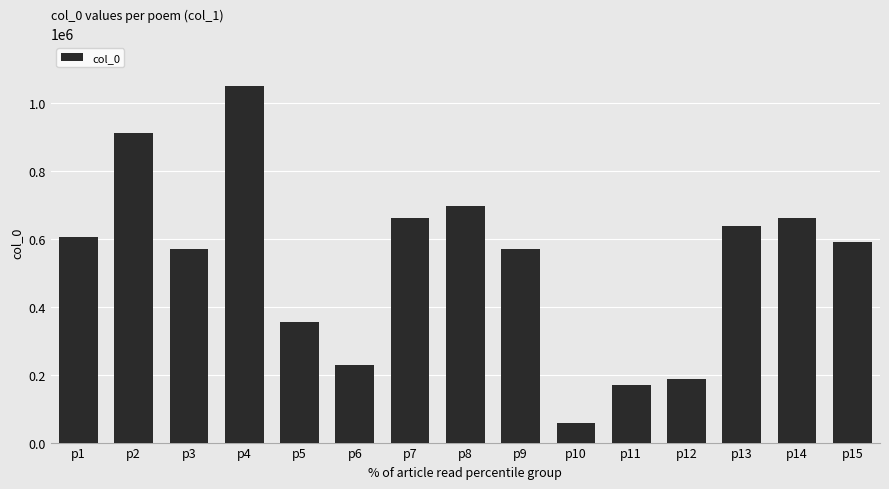

What is the difference between the values at p10 and p11?

110911